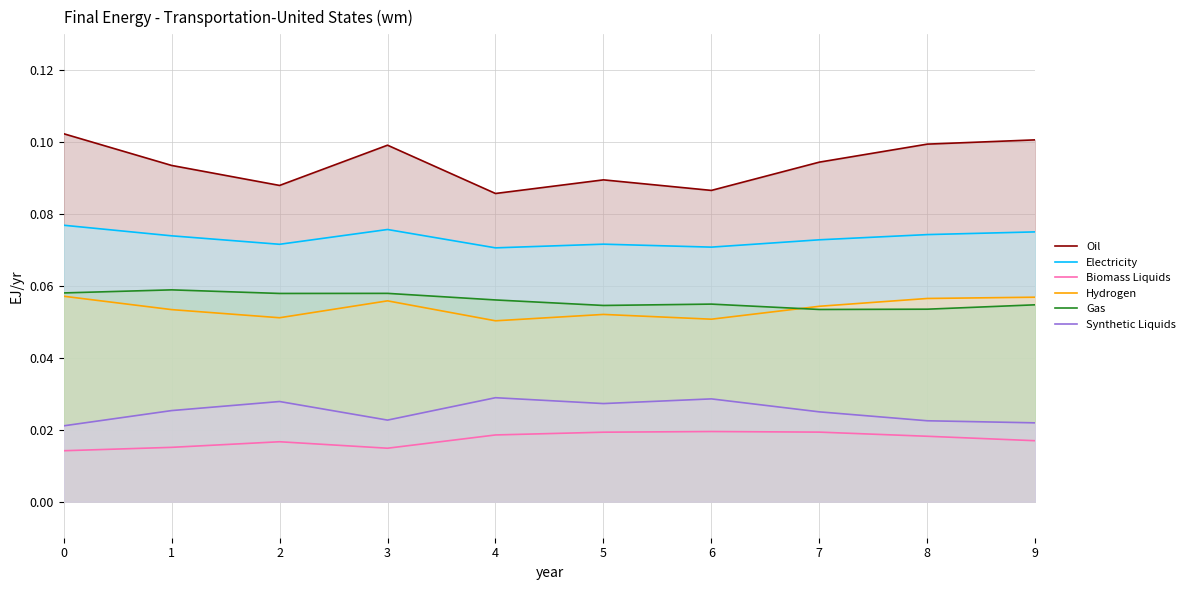

Count the number of data series in this chart.

6